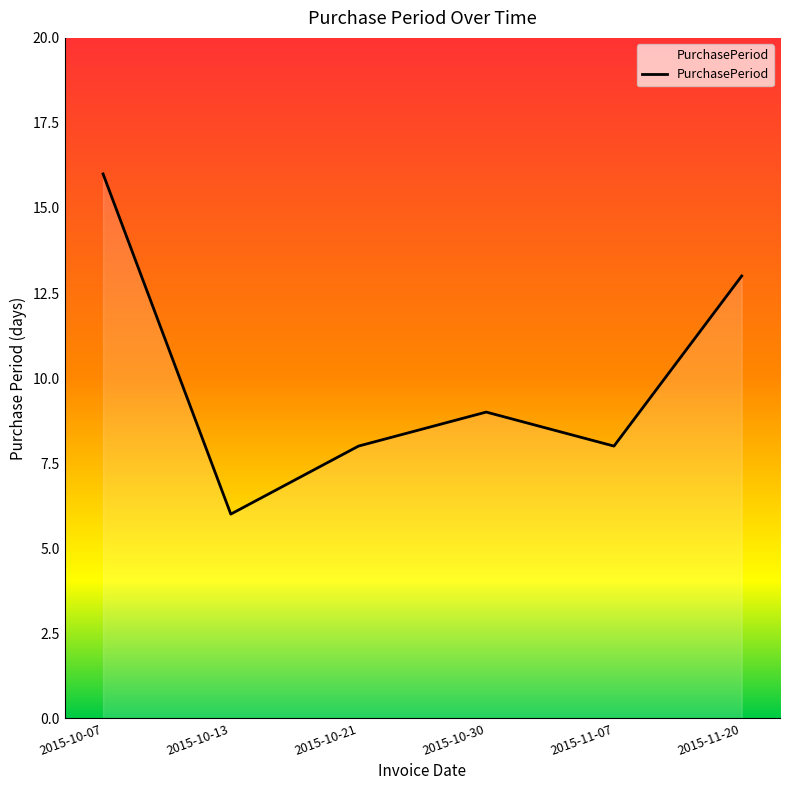

Reading left to right, transcribe all the data shown in this chart.

2015-10-07=16	2015-10-13=6	2015-10-21=8	2015-10-30=9	2015-11-07=8	2015-11-20=13